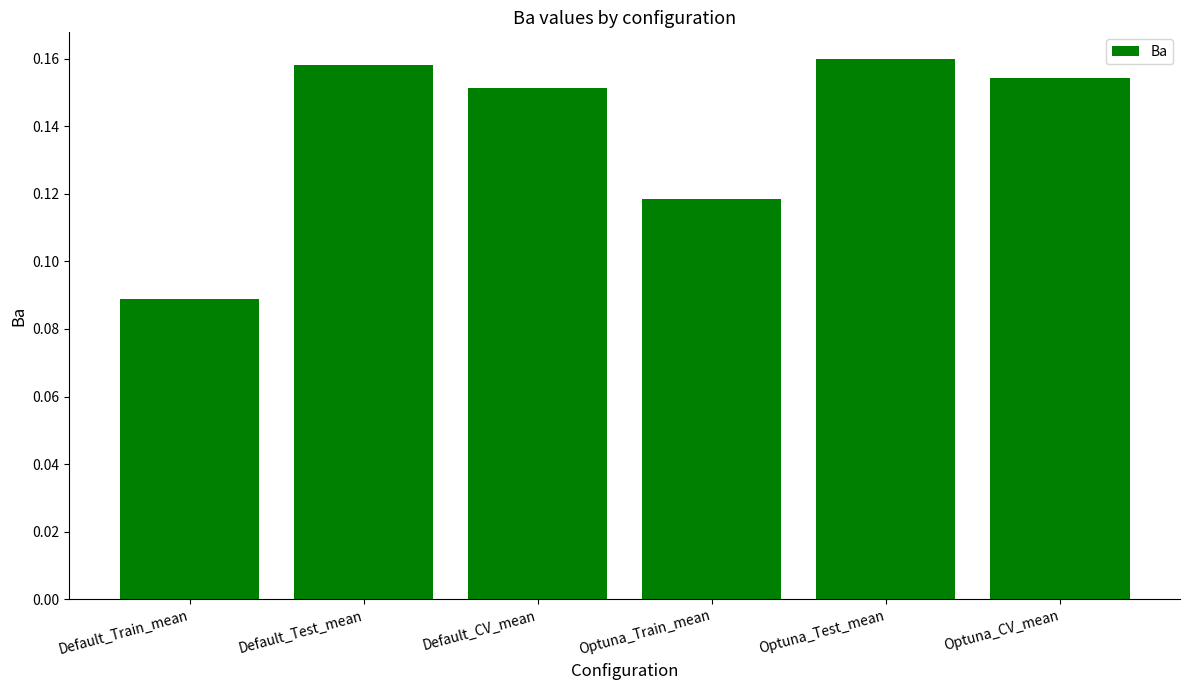

Rank the categories by value from highest to lowest.

Optuna_Test_mean, Default_Test_mean, Optuna_CV_mean, Default_CV_mean, Optuna_Train_mean, Default_Train_mean